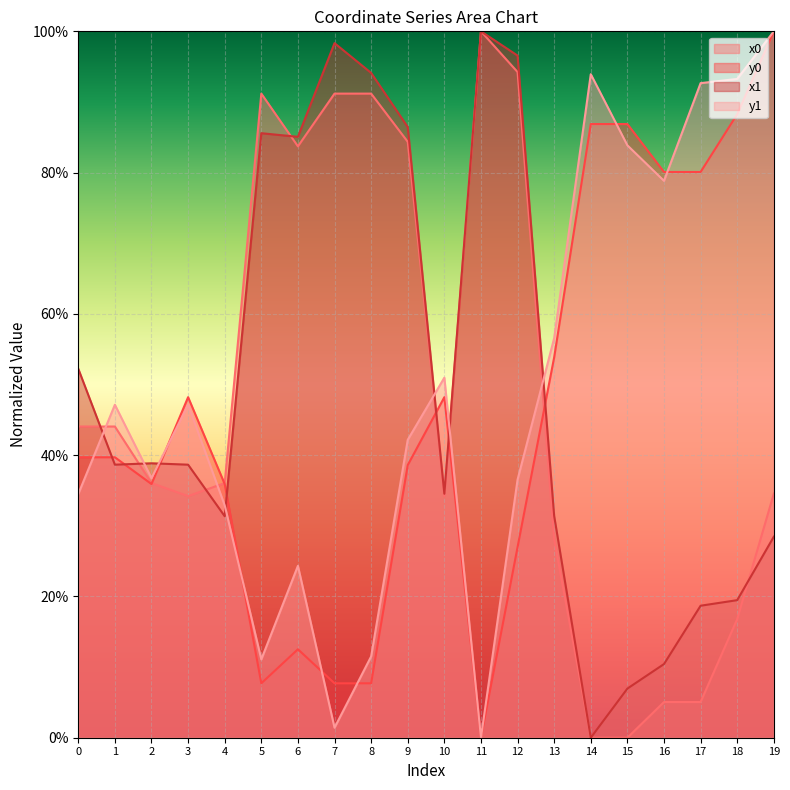

Reading right to left, transcribe all the data shown in this chart.

x0: 0.3	0.2	0.1	0.1	0.0	0.0	0.3	0.9	1.0	0.3	0.8	0.9	0.9	0.8	0.9	0.4	0.3	0.4	0.4	0.4
y0: 1.0	0.9	0.8	0.8	0.9	0.9	0.5	0.3	0.0	0.5	0.4	0.1	0.1	0.1	0.1	0.4	0.5	0.4	0.4	0.4
x1: 0.3	0.2	0.2	0.1	0.1	0.0	0.3	1.0	1.0	0.3	0.9	0.9	1.0	0.9	0.9	0.3	0.4	0.4	0.4	0.5
y1: 1.0	0.9	0.9	0.8	0.8	0.9	0.6	0.4	0.0	0.5	0.4	0.1	0.0	0.2	0.1	0.3	0.5	0.4	0.5	0.3